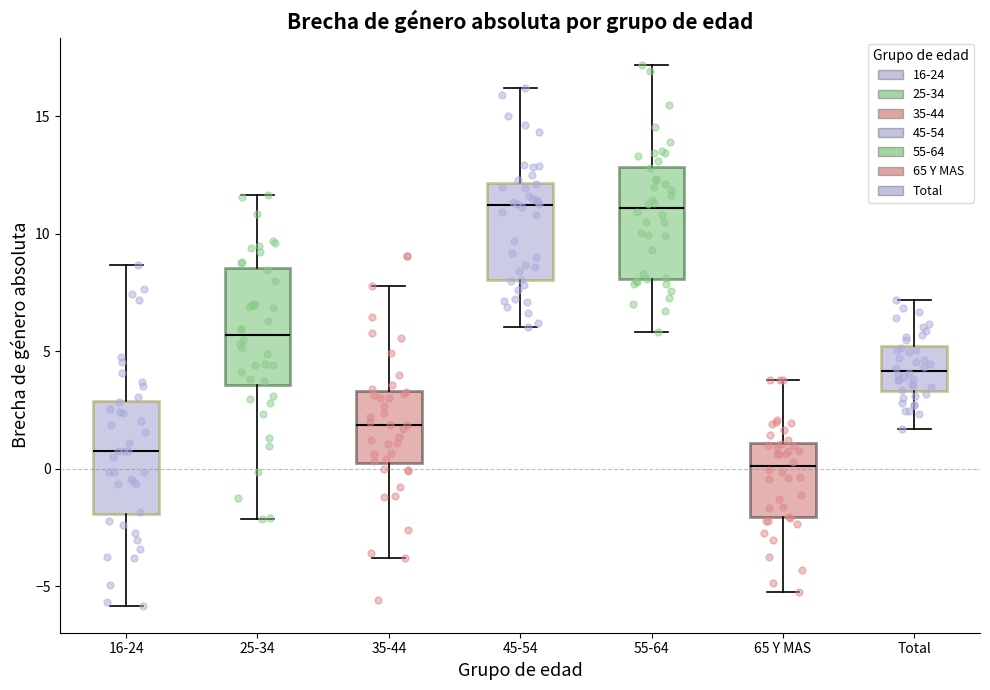

Reading left to right, read every box against the y-axis: the position of its median line, the range the box covers, and the ends of its whiskers. The values are not printed on the chart, so give them approximately, as read against the axis.

16-24: median 0.5, box -2.0 to 3.0, whiskers -6.0 to 8.5
25-34: median 5.5, box 3.5 to 8.5, whiskers -2.0 to 11.5
35-44: median 2.0, box 0.0 to 3.5, whiskers -4.0 to 8.0
45-54: median 11.0, box 8.0 to 12.0, whiskers 6.0 to 16.0
55-64: median 11.0, box 8.0 to 13.0, whiskers 6.0 to 17.0
65 Y MAS: median 0.0, box -2.0 to 1.0, whiskers -5.0 to 4.0
Total: median 4.0, box 3.5 to 5.0, whiskers 1.5 to 7.0